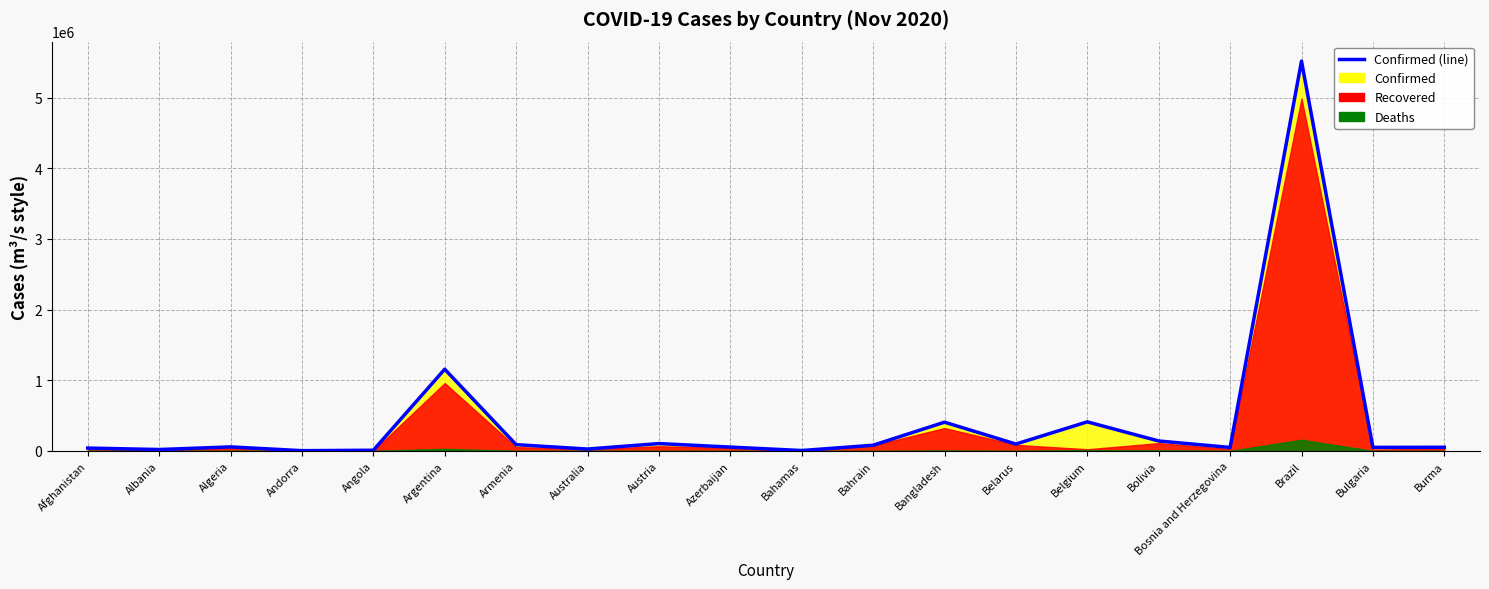

Approximately how many times larger is the value at Belgium compared to Armenia?

4.6